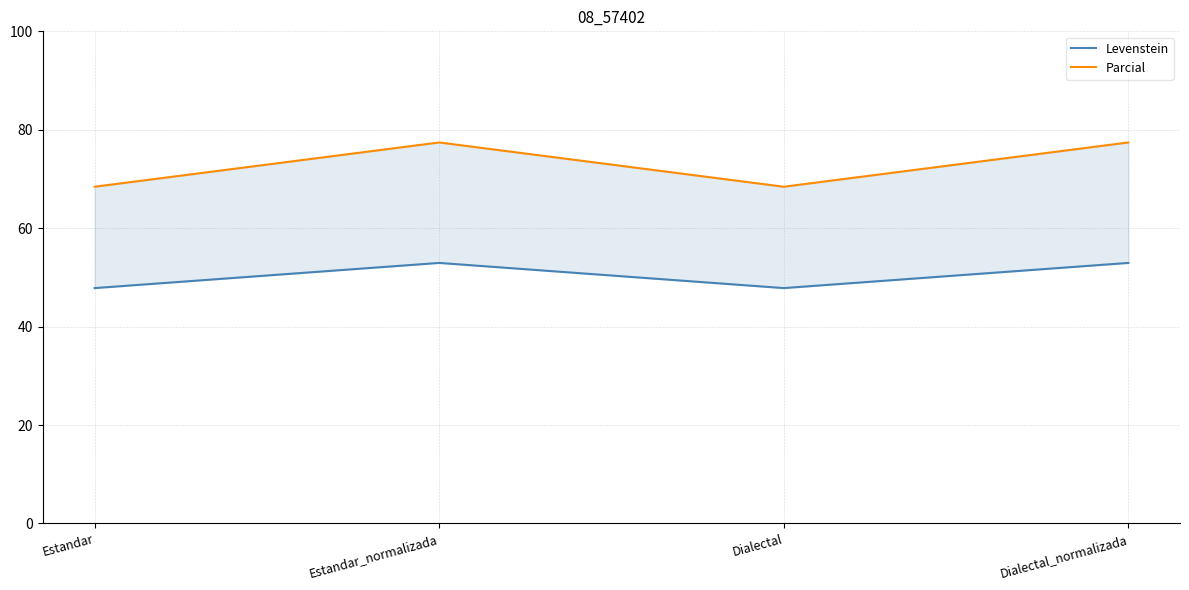

Reading left to right, what are all the values shown in this chart?

Levenstein: Estandar=47.8	Estandar_normalizada=52.9	Dialectal=47.8	Dialectal_normalizada=52.9
Parcial: Estandar=68.4	Estandar_normalizada=77.4	Dialectal=68.4	Dialectal_normalizada=77.4